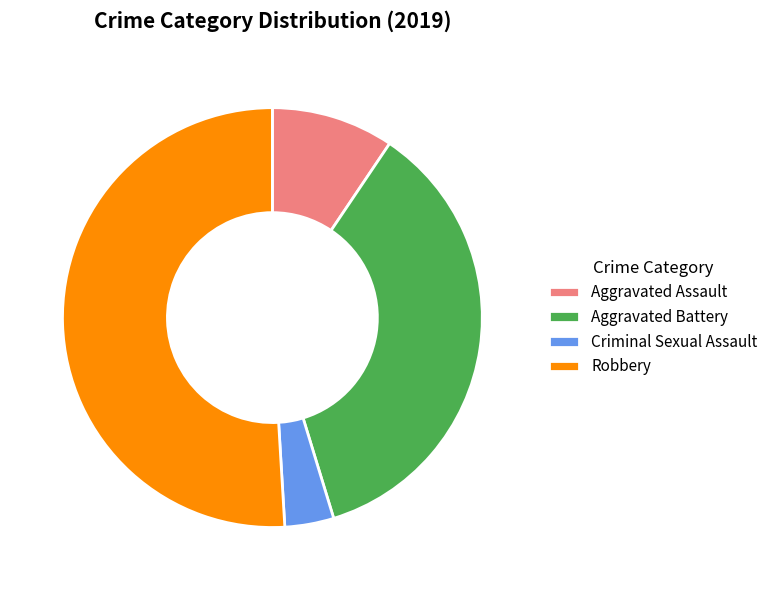

Combined, do Aggravated Assault and Criminal Sexual Assault account for over 50%?

No